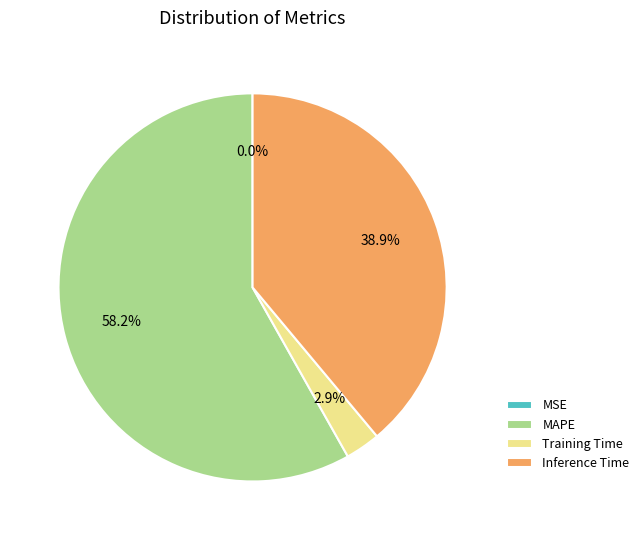

The Inference Time slice represents 50% of the pie. True or false?

False